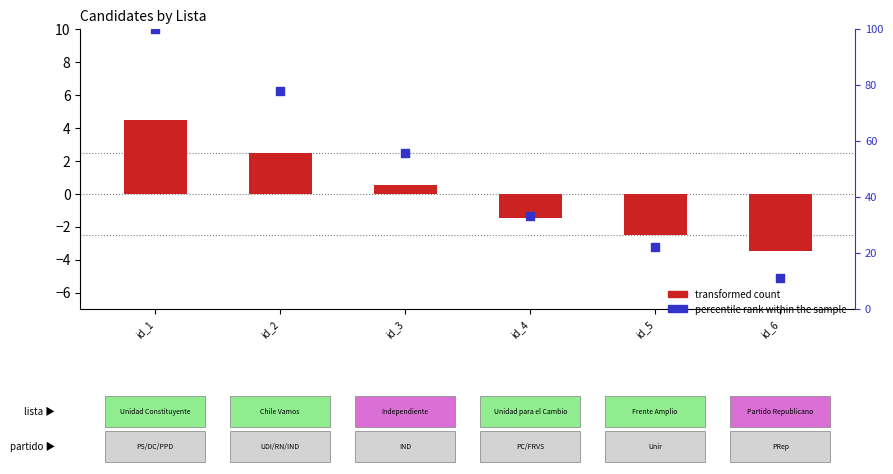

Is the value of transformed count at id_4 greater than the value of percentile rank within the sample at id_2?

No